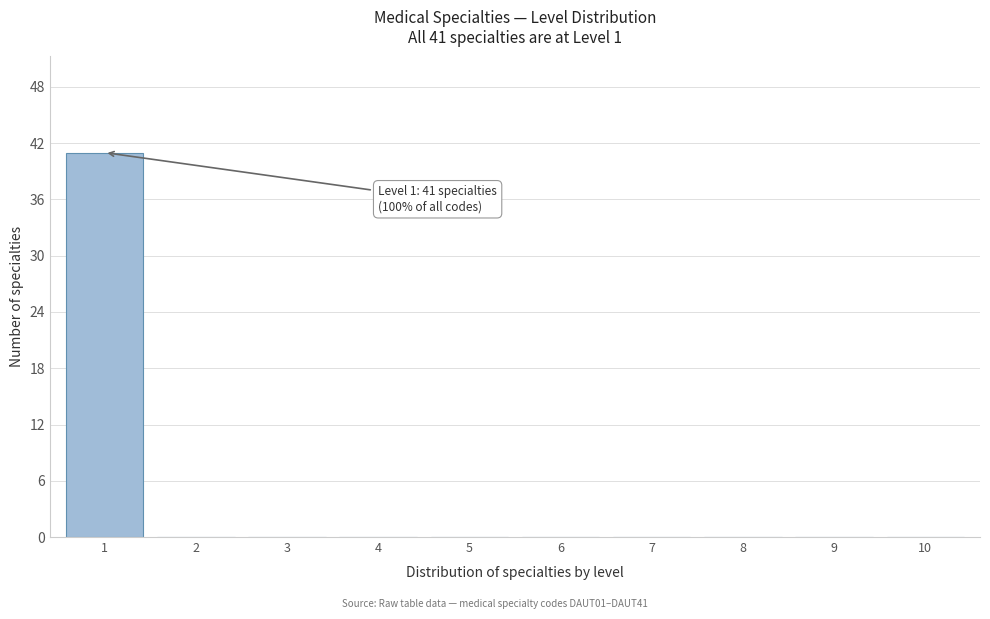

Reading right to left, what are all the values shown in this chart?

10=0	9=0	8=0	7=0	6=0	5=0	4=0	3=0	2=0	1=41